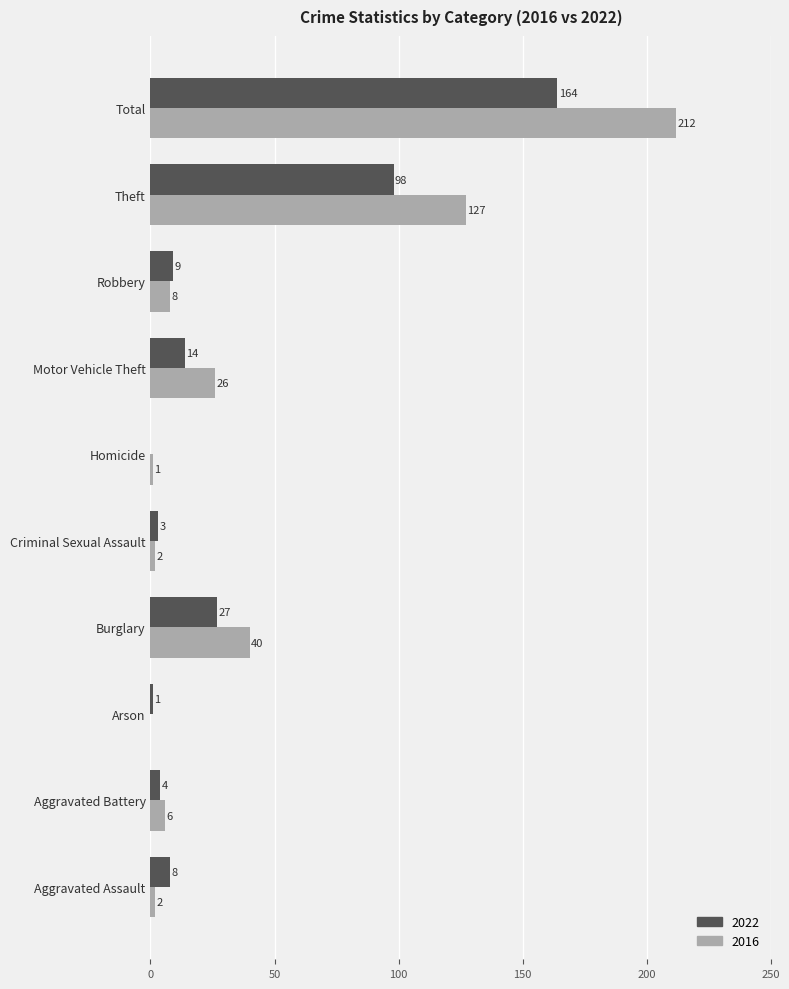

How many distinct data groups are displayed?

2